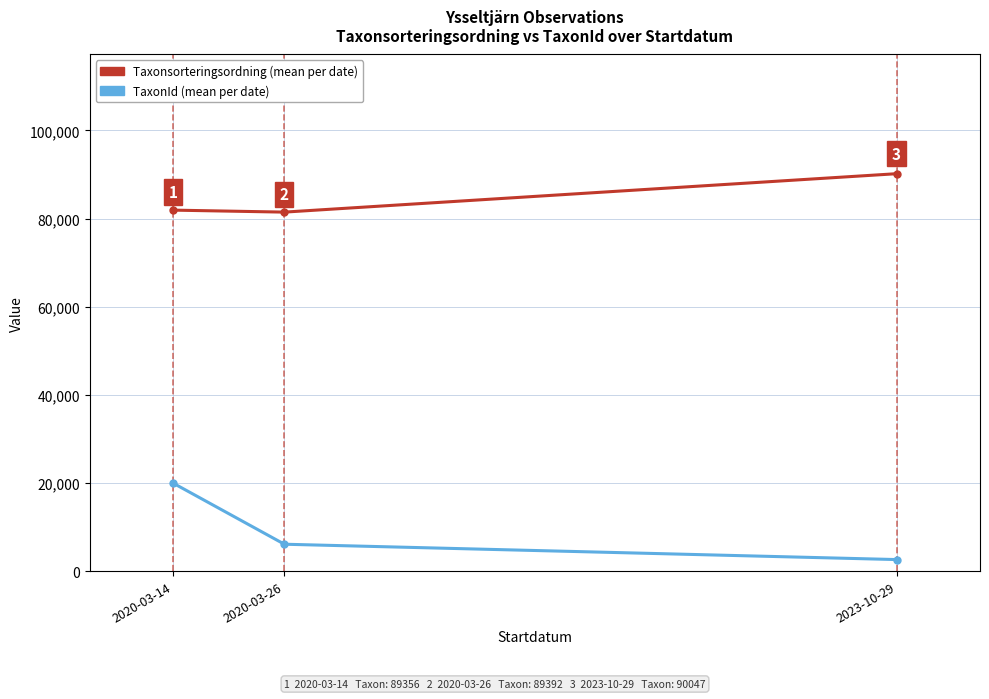

What is the minimum value shown in the chart?

2614.3